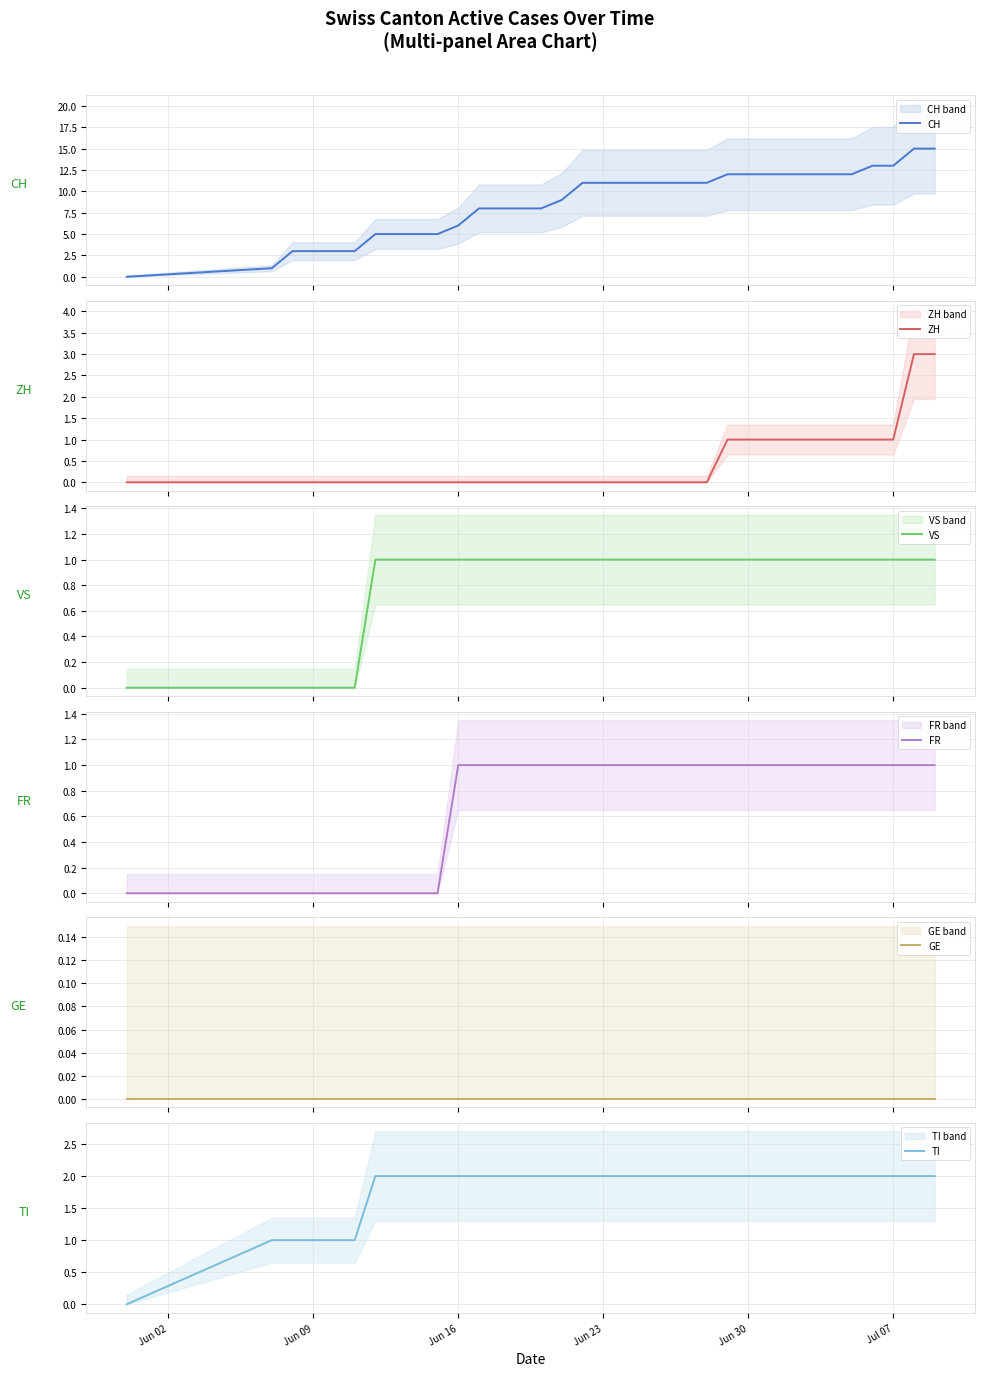

What is the highest value of the CH series?

15